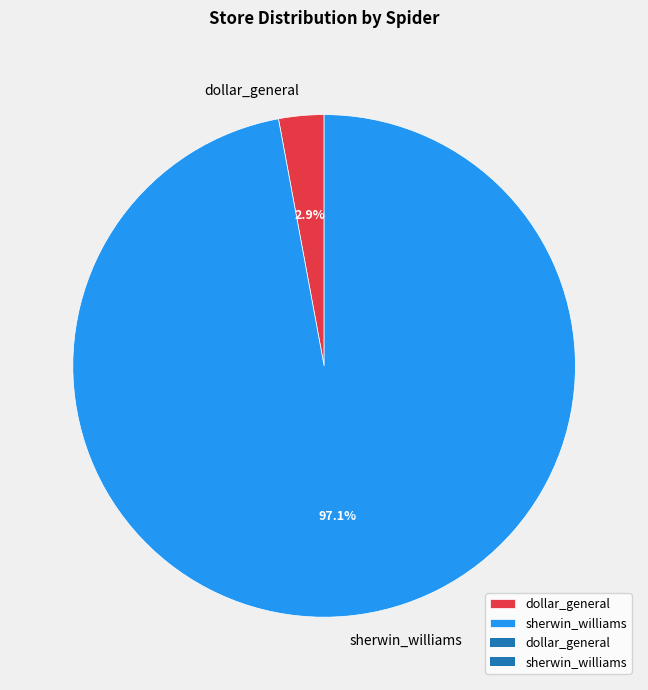

Which has a higher value, sherwin_williams or dollar_general?

sherwin_williams